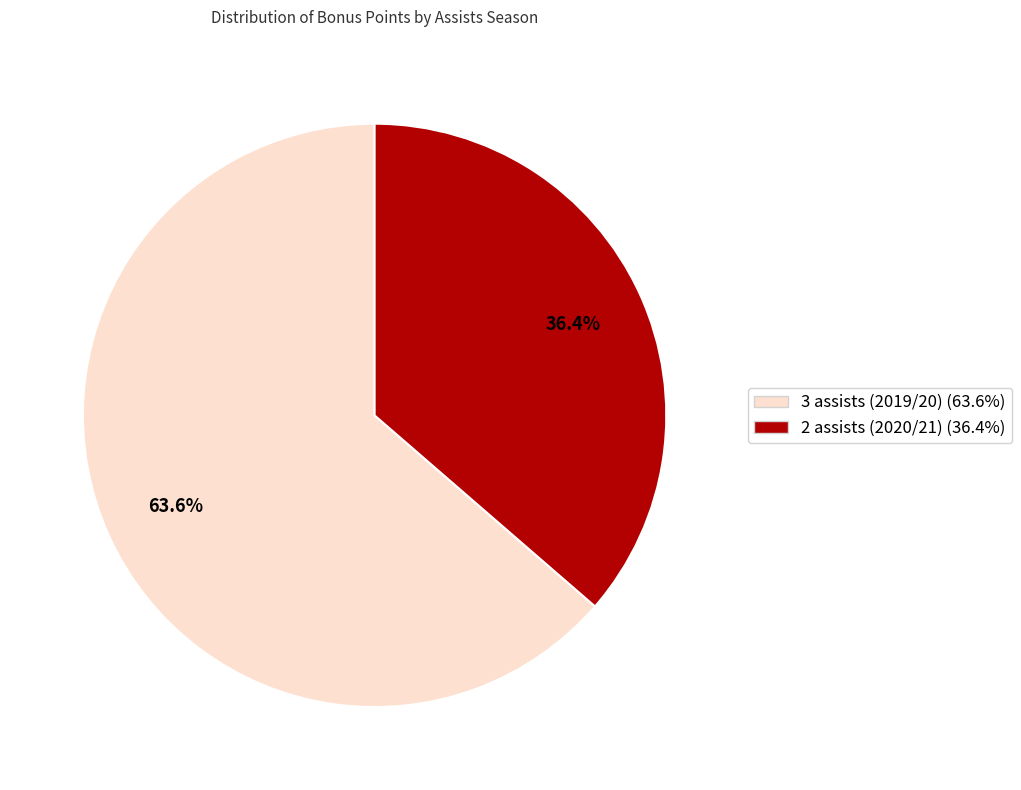

Which slice represents more than half of the pie?

3 assists (2019/20)